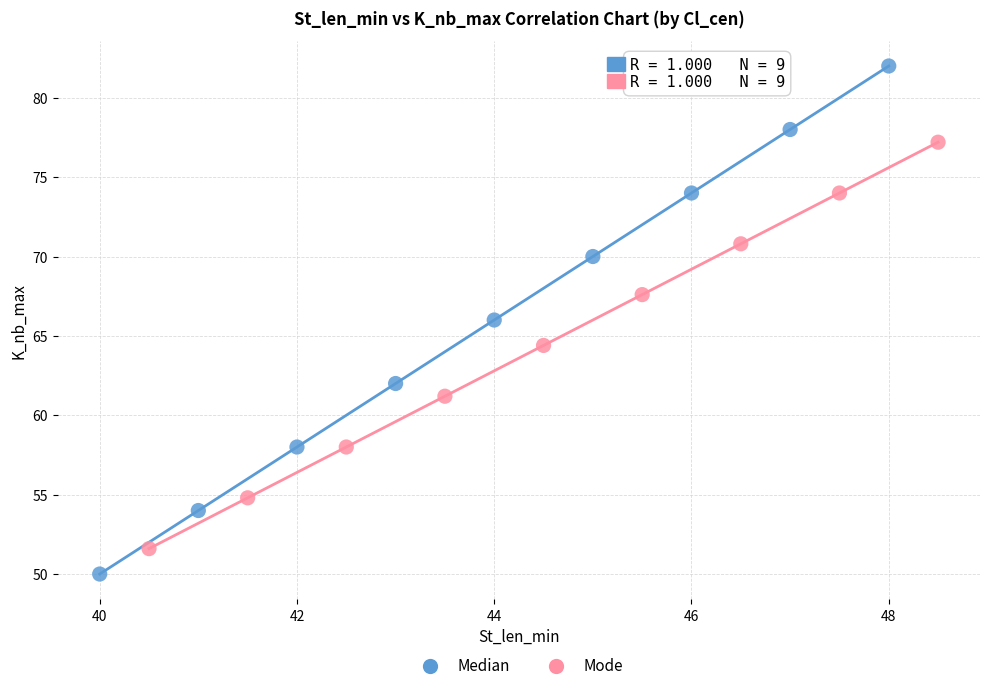

Which series contains the highest Y value?

Median